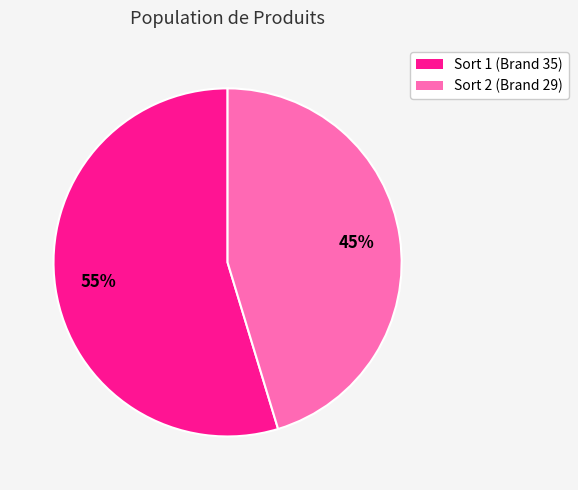

Combined, do Sort 2 (Brand 29) and Sort 1 (Brand 35) account for over 50%?

Yes